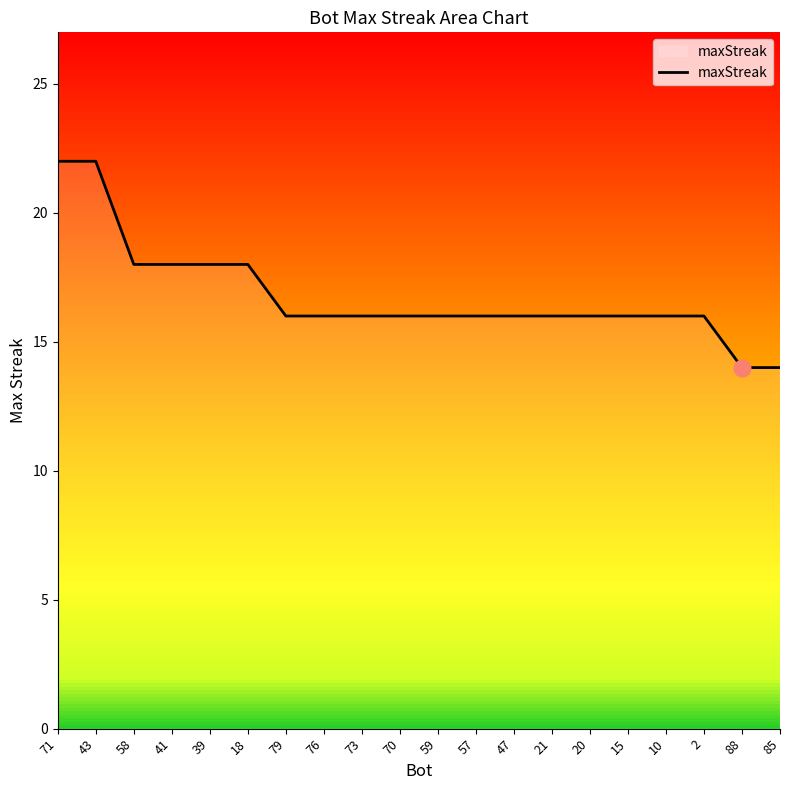

What is the greatest value displayed?

22